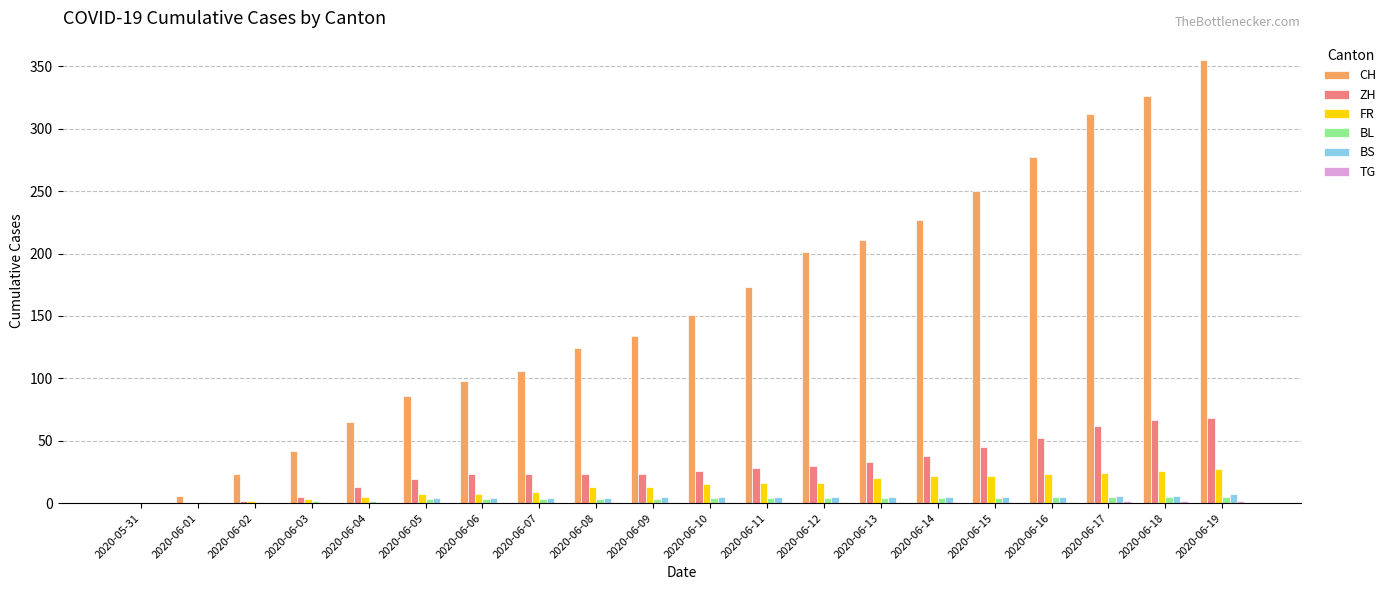

True or false: BL has a value of 4 at 2020-06-14.

True